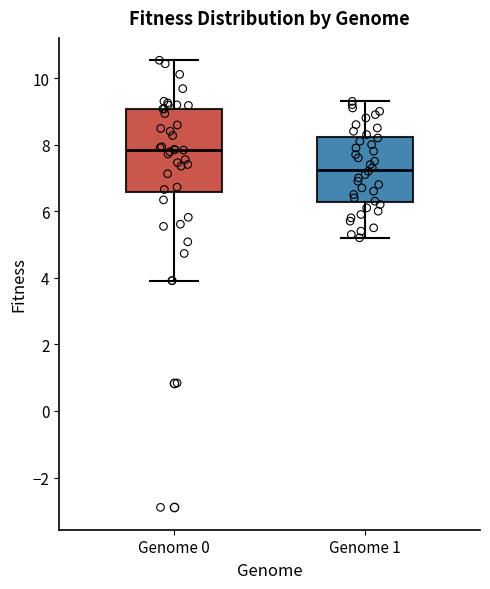

Reading left to right, read every box against the y-axis: the position of its median line, the range the box covers, and the ends of its whiskers. The values are not printed on the chart, so give them approximately, as read against the axis.

Genome 0: median 7.8, box 6.6 to 9.0, whiskers 4.0 to 10.6
Genome 1: median 7.2, box 6.2 to 8.2, whiskers 5.2 to 9.4